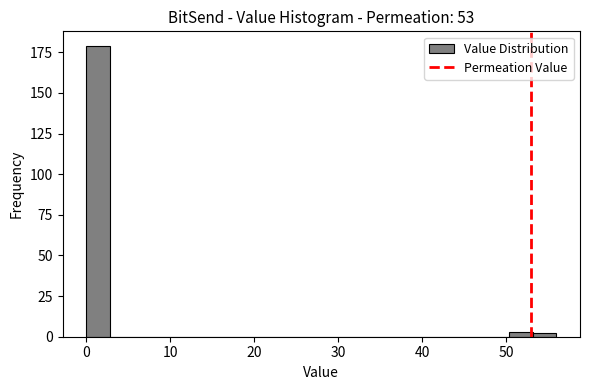

Around what value on the x-axis is the tallest bar? Give the approximate position of its centre, as read against the axis.

1